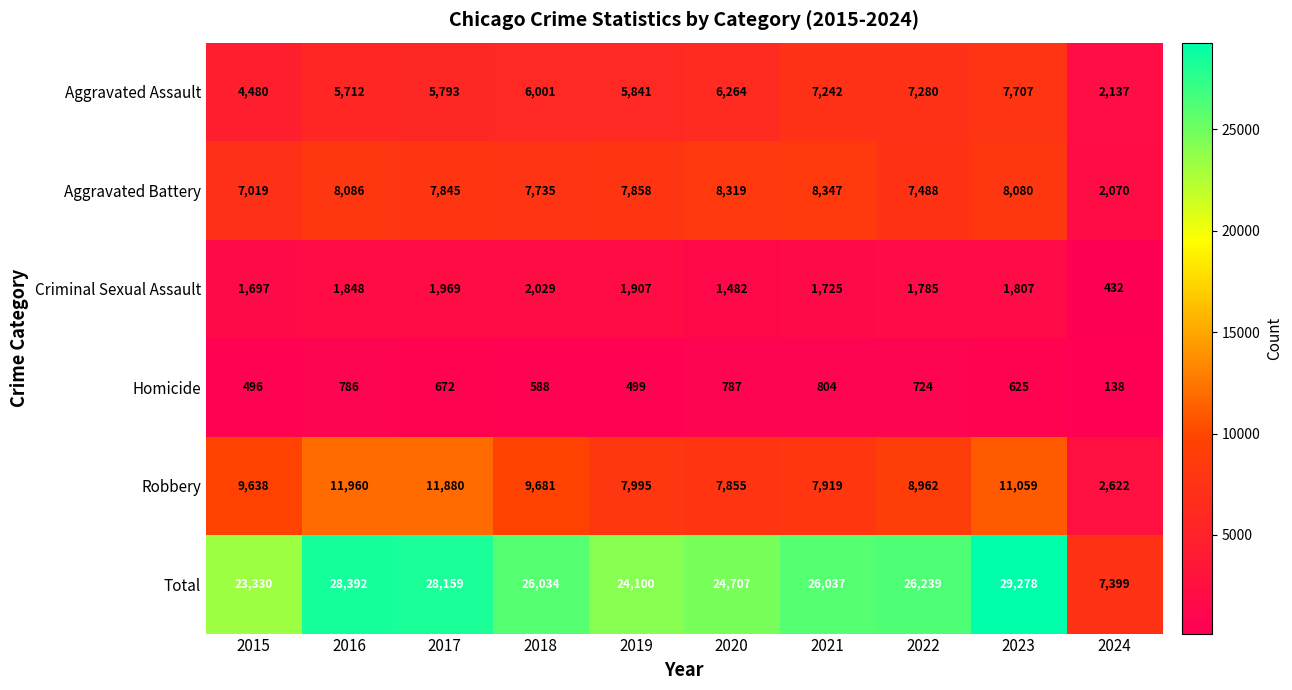

Which series changed the most between 2022 and 2023?

Total